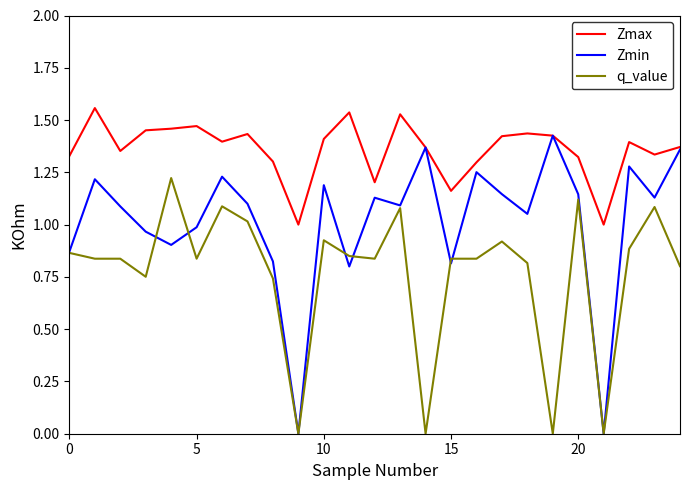

Which series has the largest range (max minus min)?

Zmin